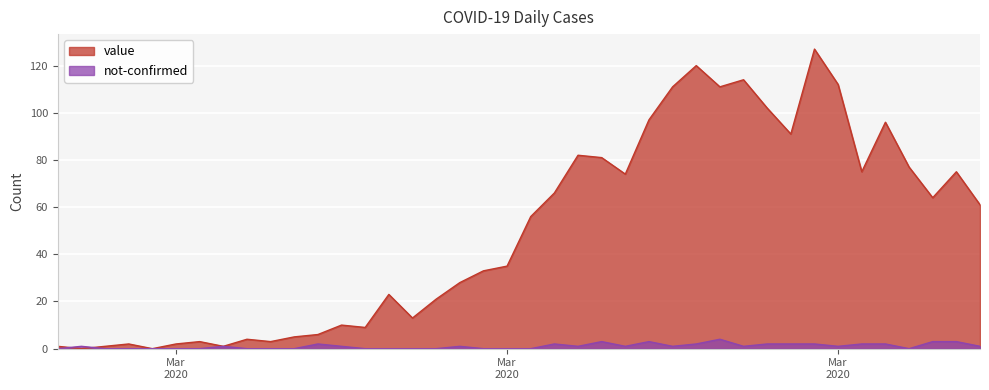

True or false: value and not-confirmed intersect in this chart.

True